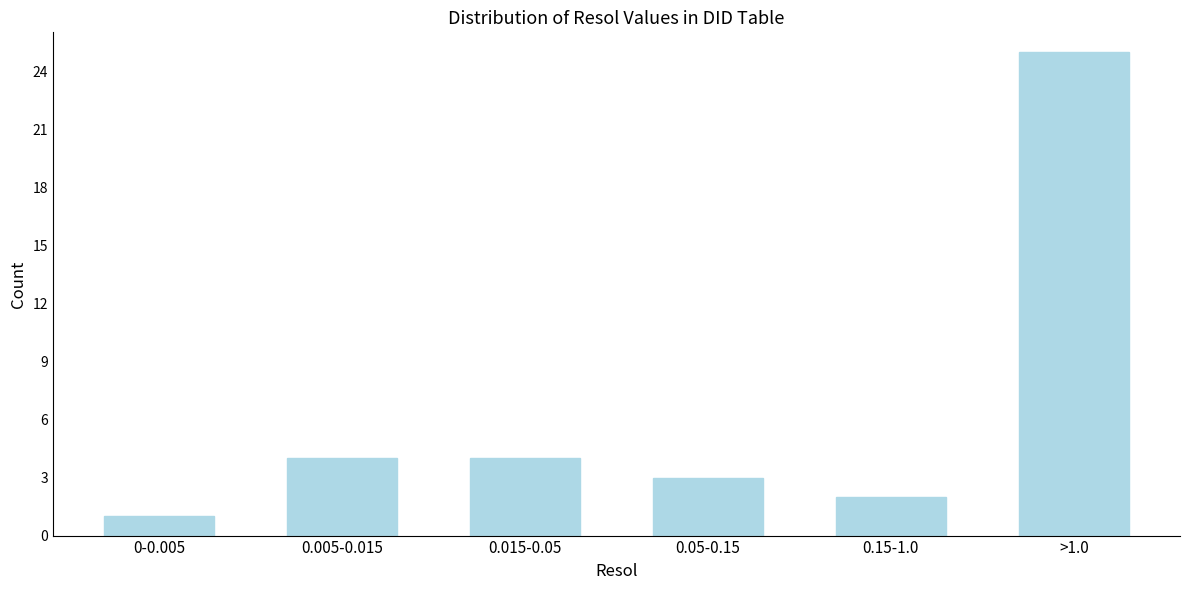

Reading left to right, what are all the values shown in this chart?

0-0.005=1	0.005-0.015=4	0.015-0.05=4	0.05-0.15=3	0.15-1.0=2	>1.0=25